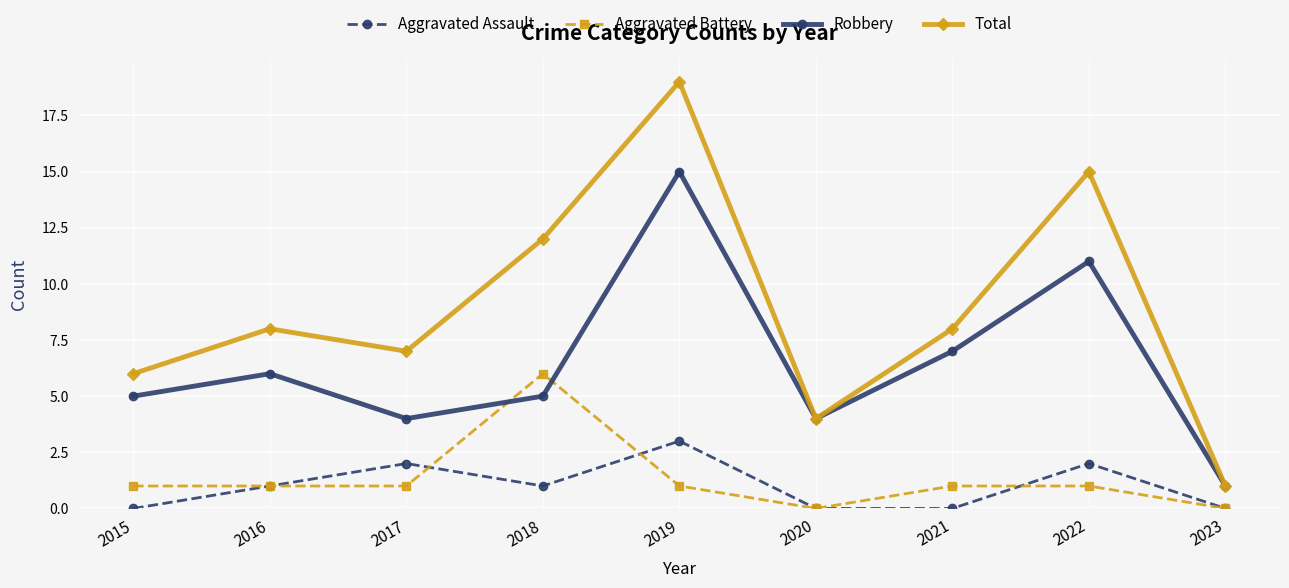

Reading left to right, what are all the values shown in this chart?

Aggravated Assault: 0	1	2	1	3	0	0	2	0
Aggravated Battery: 1	1	1	6	1	0	1	1	0
Robbery: 5	6	4	5	15	4	7	11	1
Total: 6	8	7	12	19	4	8	15	1